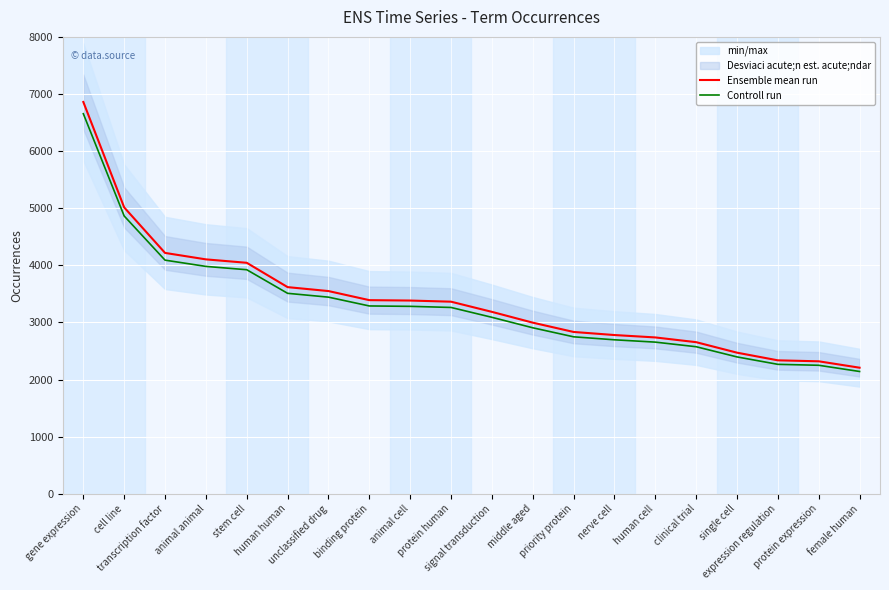

The Ensemble mean run series shows 6646.9 at animal animal. True or false?

False